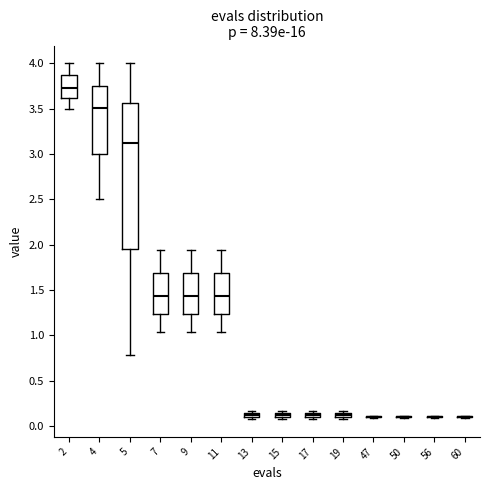

Where is the lower edge of the box at x = 15 on the y-axis? The values are not printed on the chart, so give them approximately, as read against the axis.

0.10